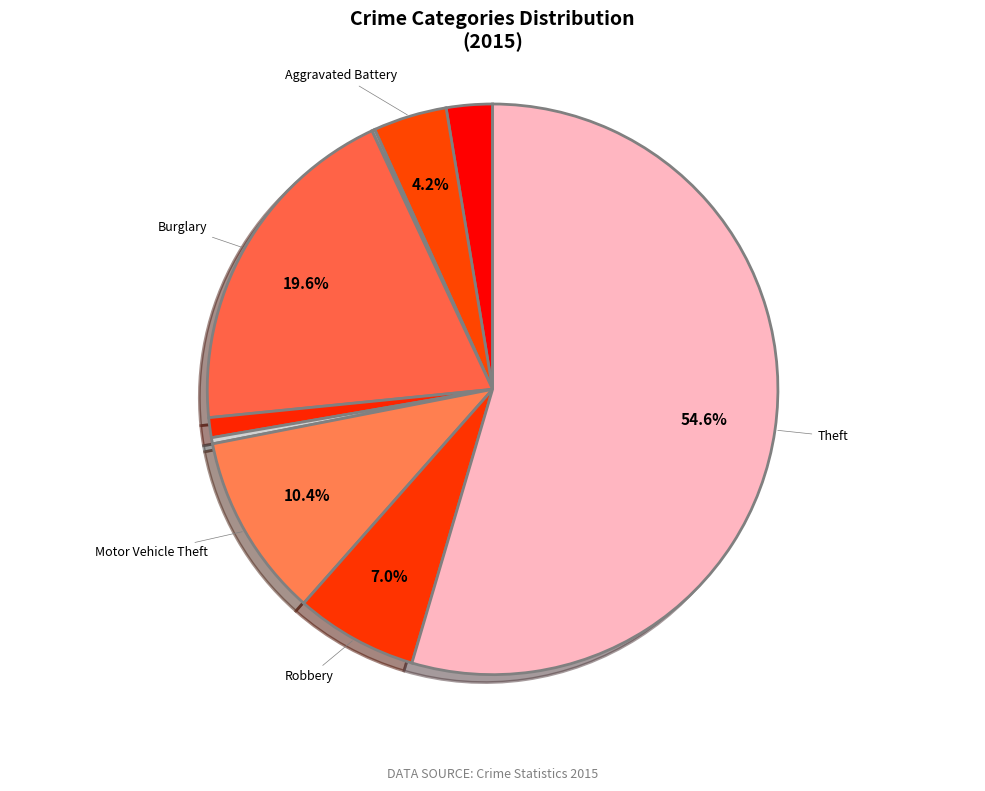

Which category accounts for the majority?

Theft